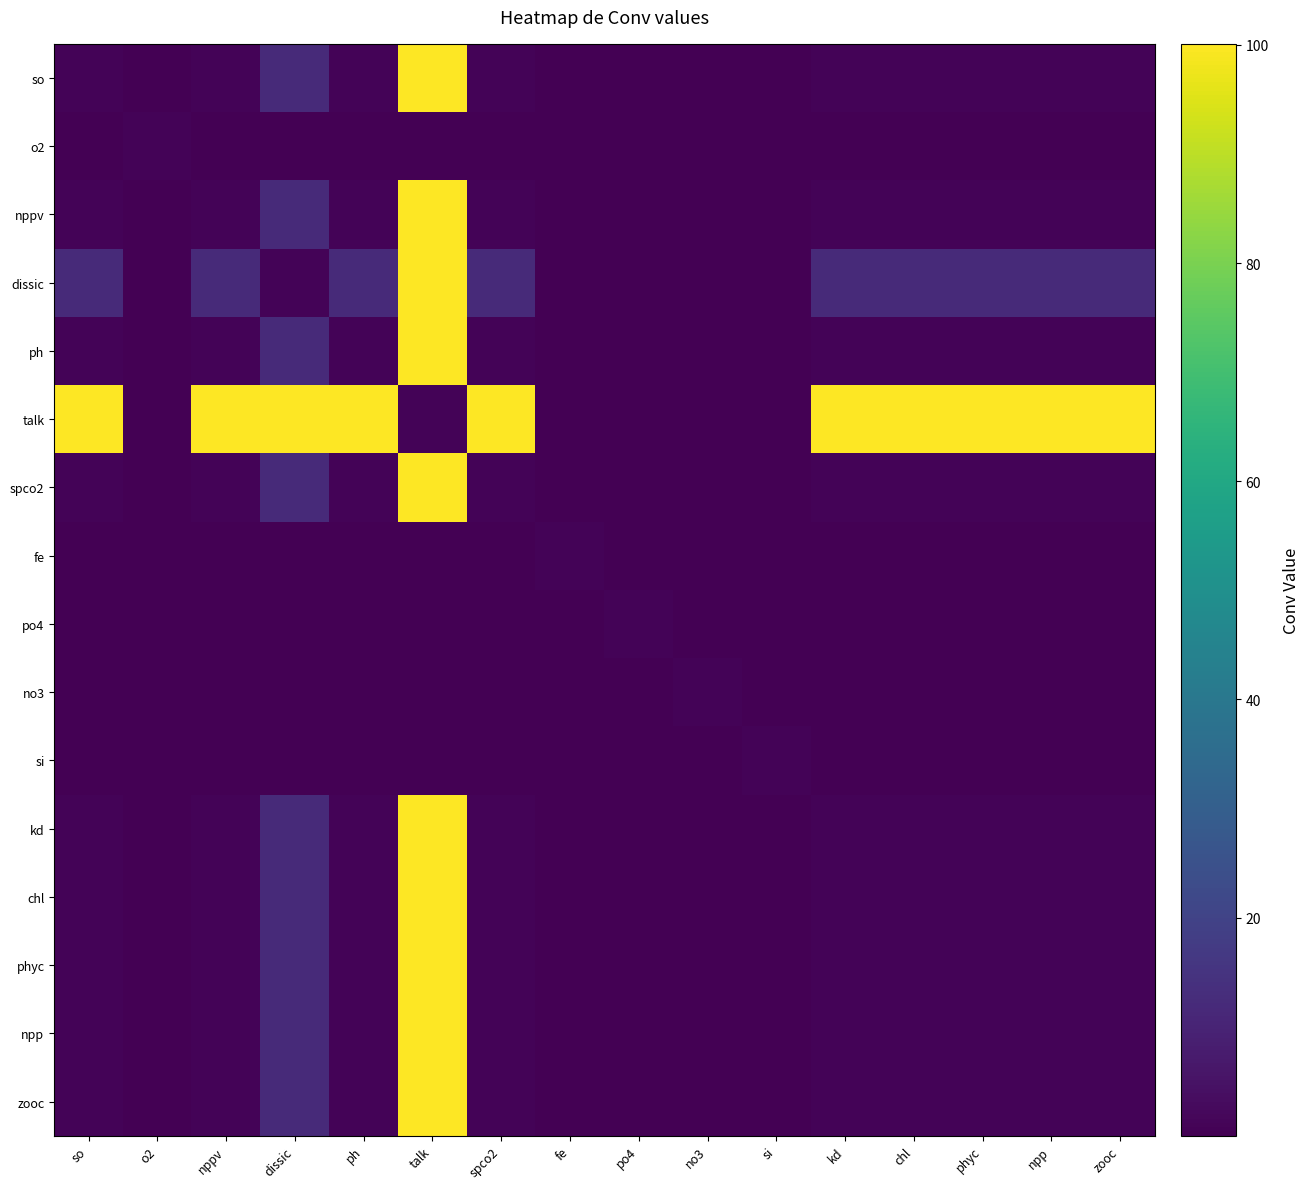

What is the total value across all series at ph?

121.3